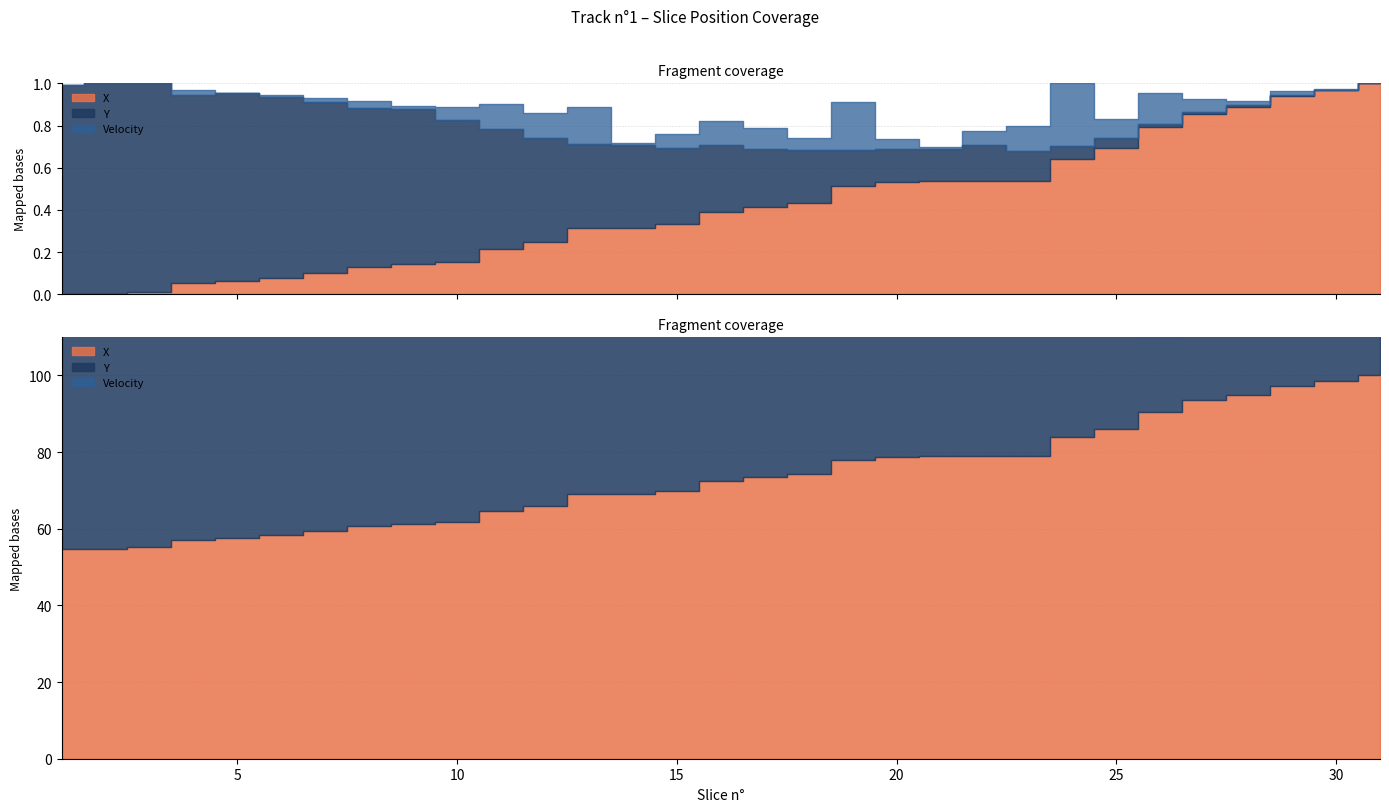

True or false: Y and X cross at least once.

False